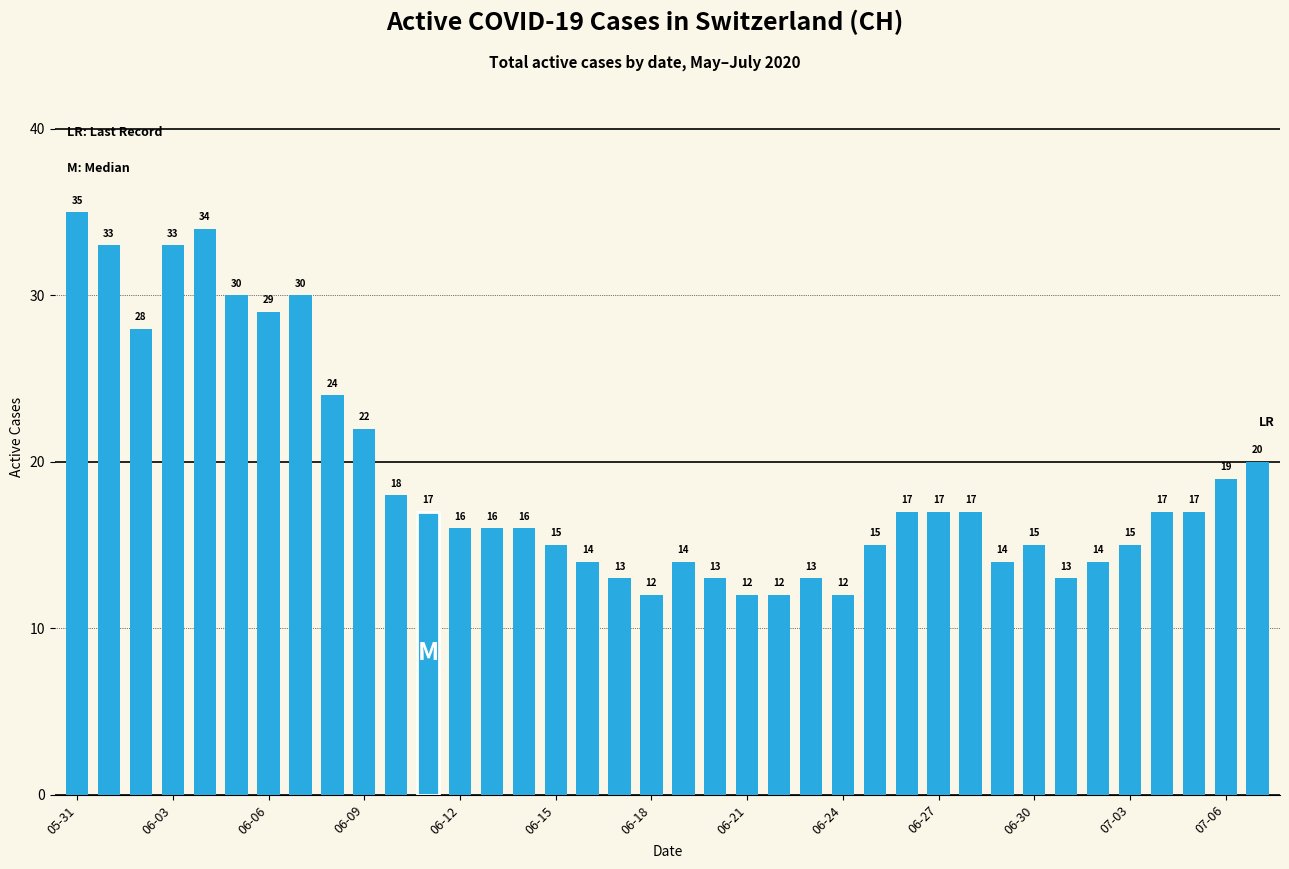

What is the minimum value shown in the chart?

12